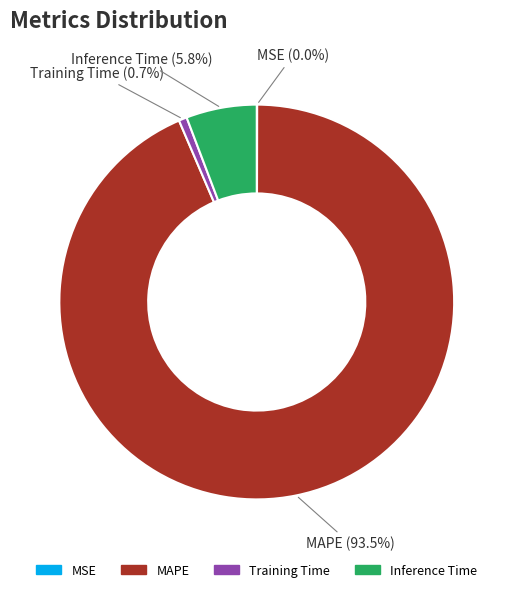

Is there any slice that represents more than half of the pie?

Yes